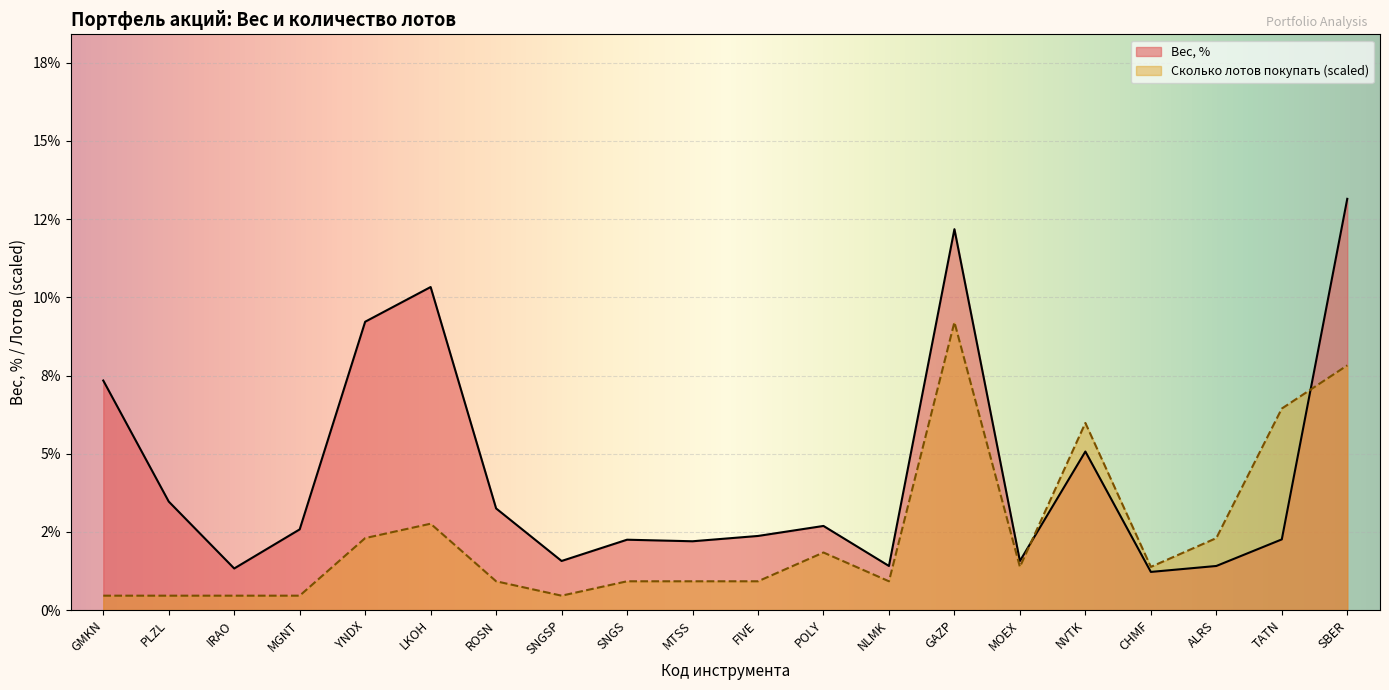

What is the total value across all series at PLZL?

3.9